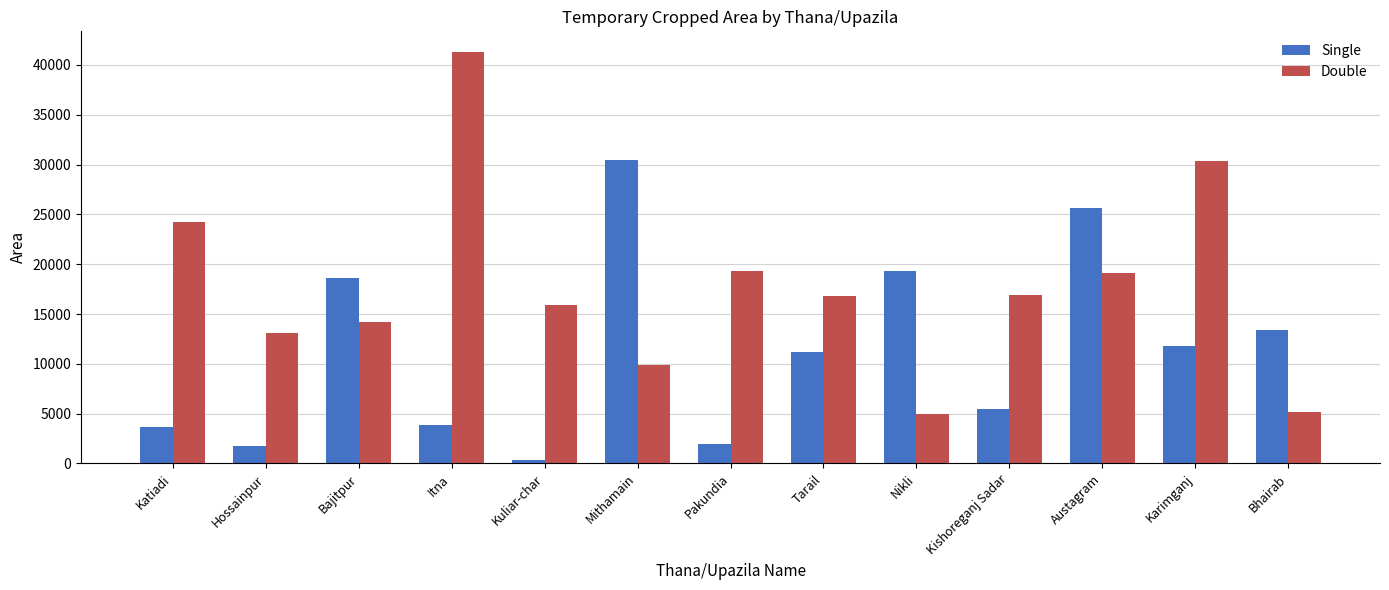

What is the sum of the Double values at Pakundia and Nikli?

24309